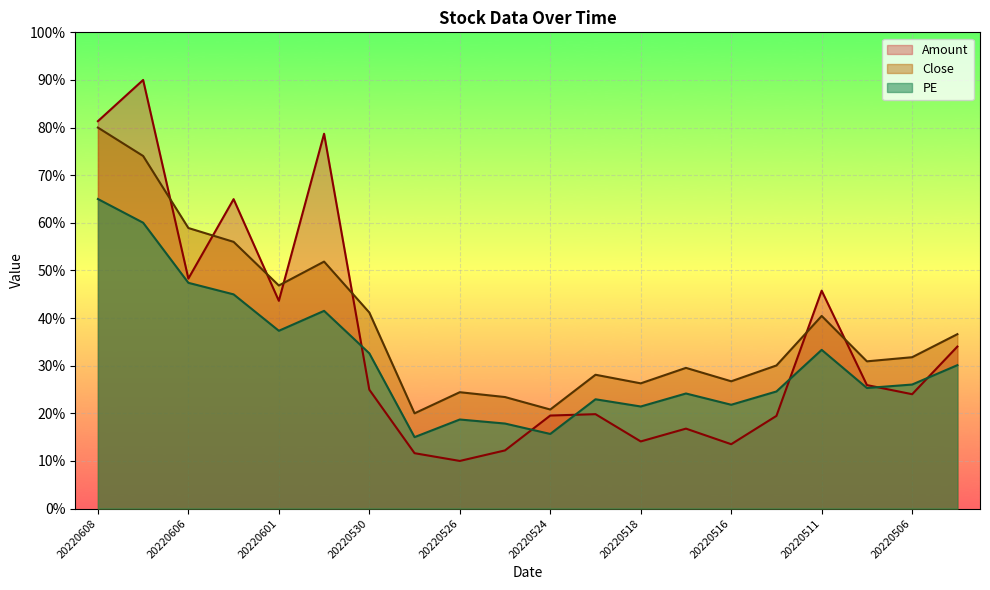

Between which two adjacent categories do Amount and Close first intersect?

20220607 and 20220606